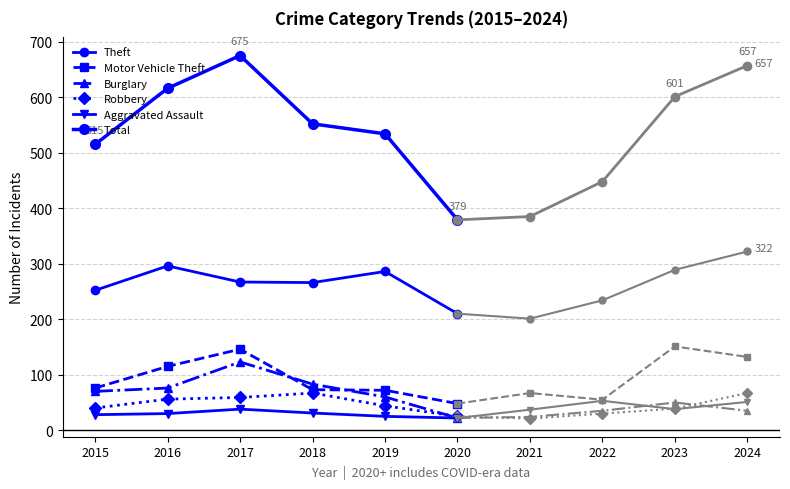

Between 2020 and 2015, which is larger?

2015